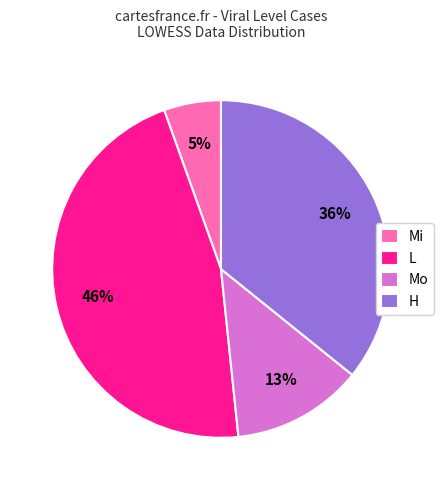

To the nearest percent, what is the difference between the largest and smallest slice percentages?

41%